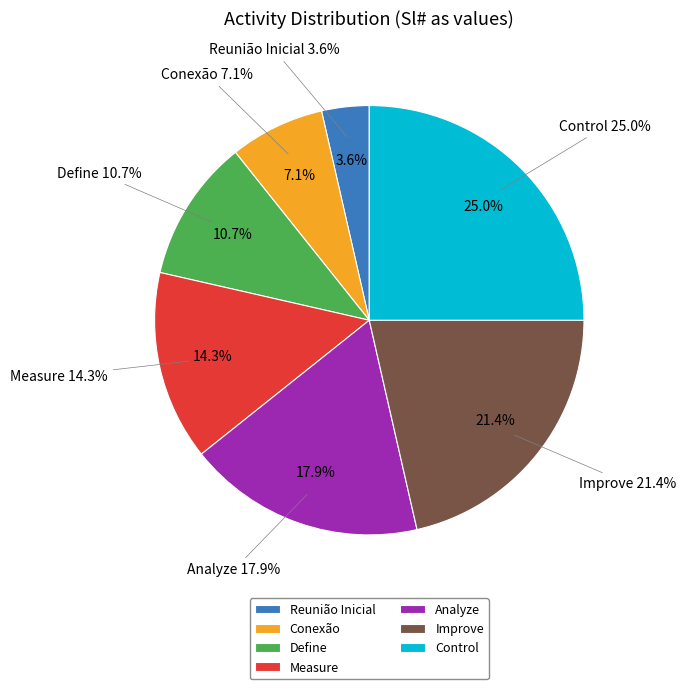

Which category has the smallest portion of the pie?

Reunião Inicial